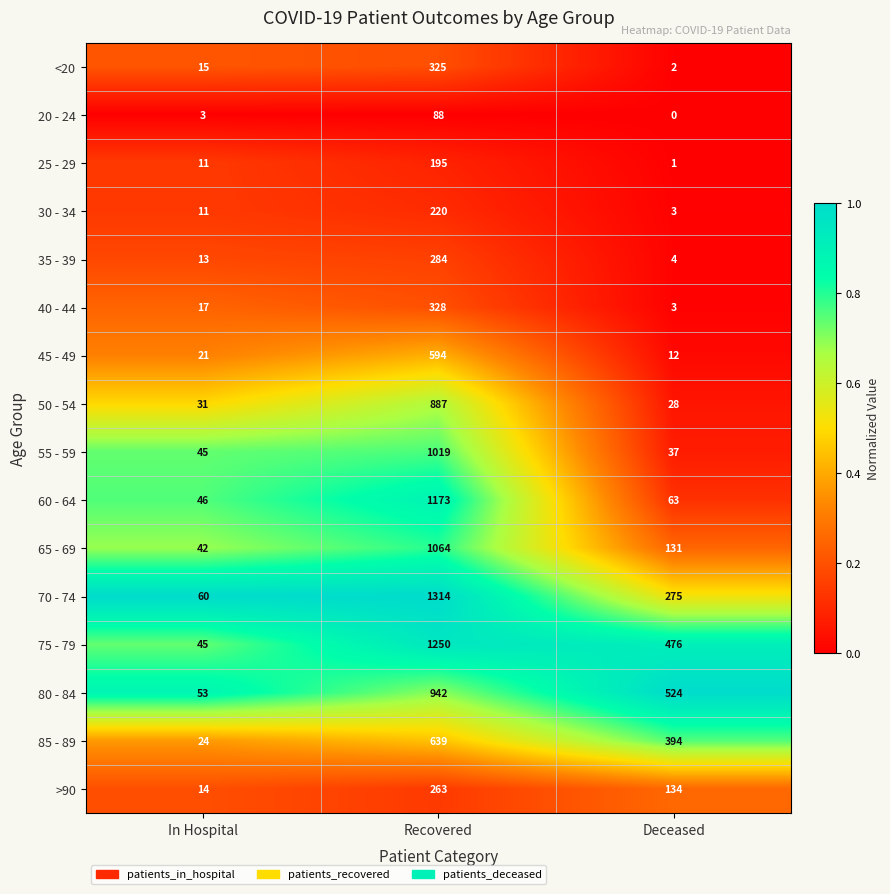

What is the spread (max minus min) of values at Deceased?

524